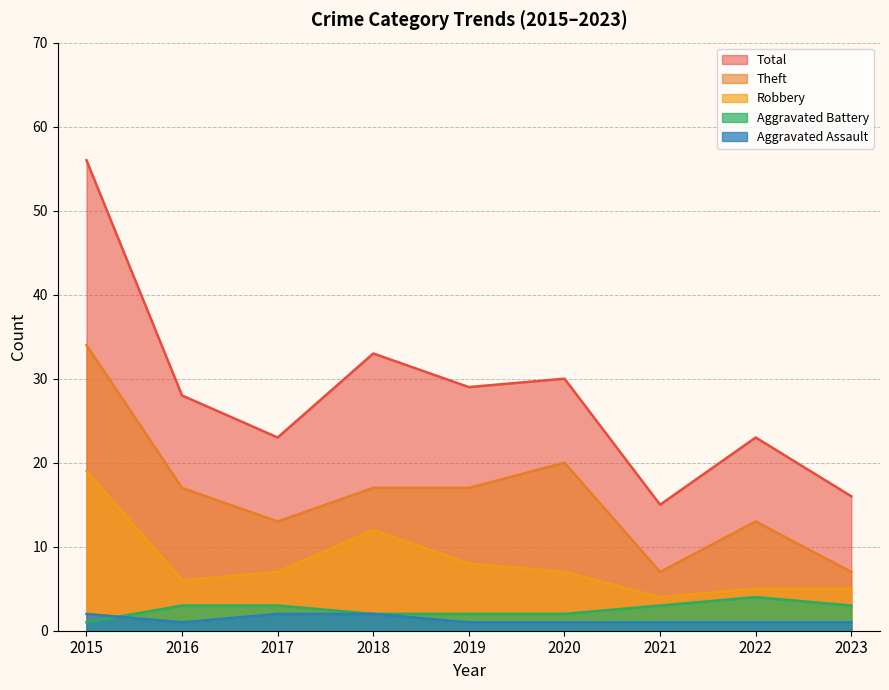

What is the average value of the Total series?

28